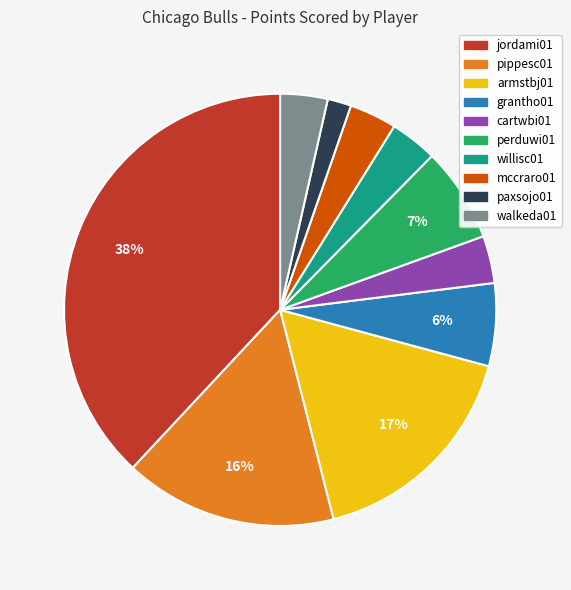

Is it true that jordami01 is 45% of the pie?

False